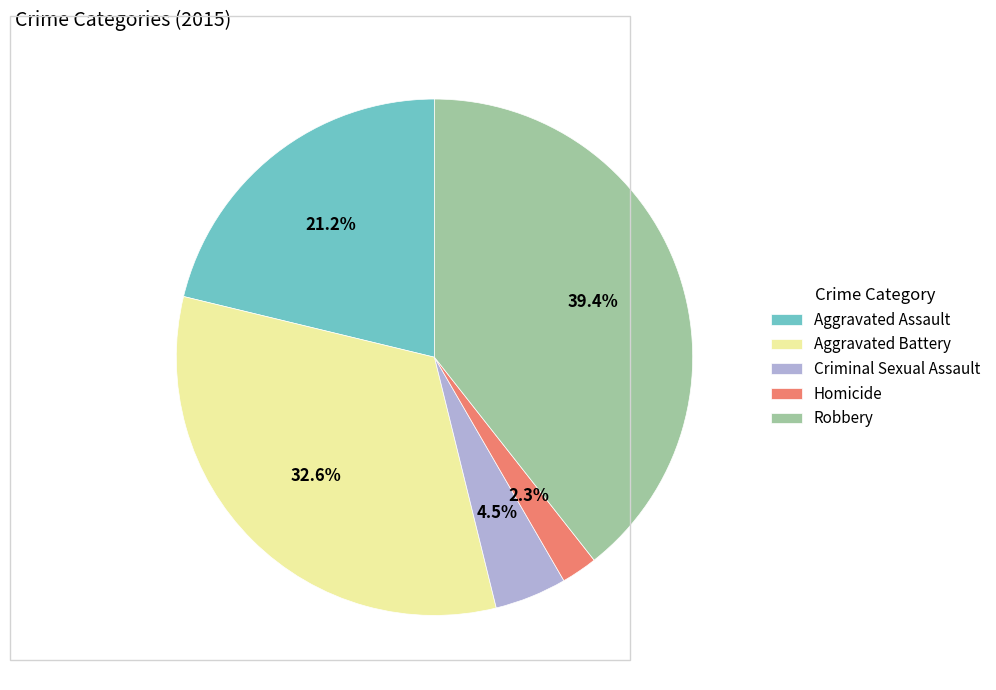

What percentage is NOT represented by Criminal Sexual Assault?

95.5%